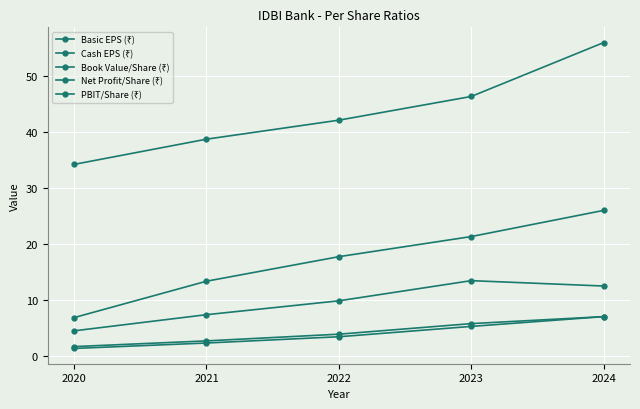

At how many categories does at least one series exceed 1?

5